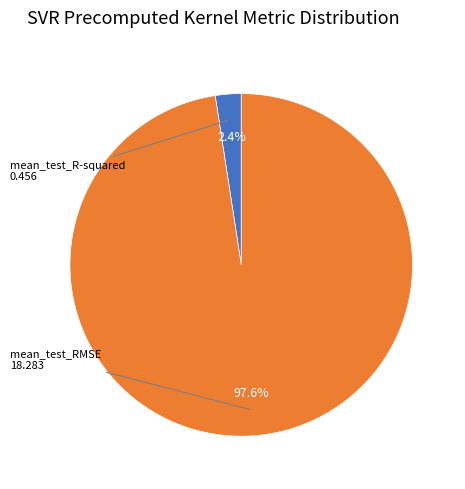

What percentage do mean_test_RMSE and mean_test_R-squared together represent?

100.0%